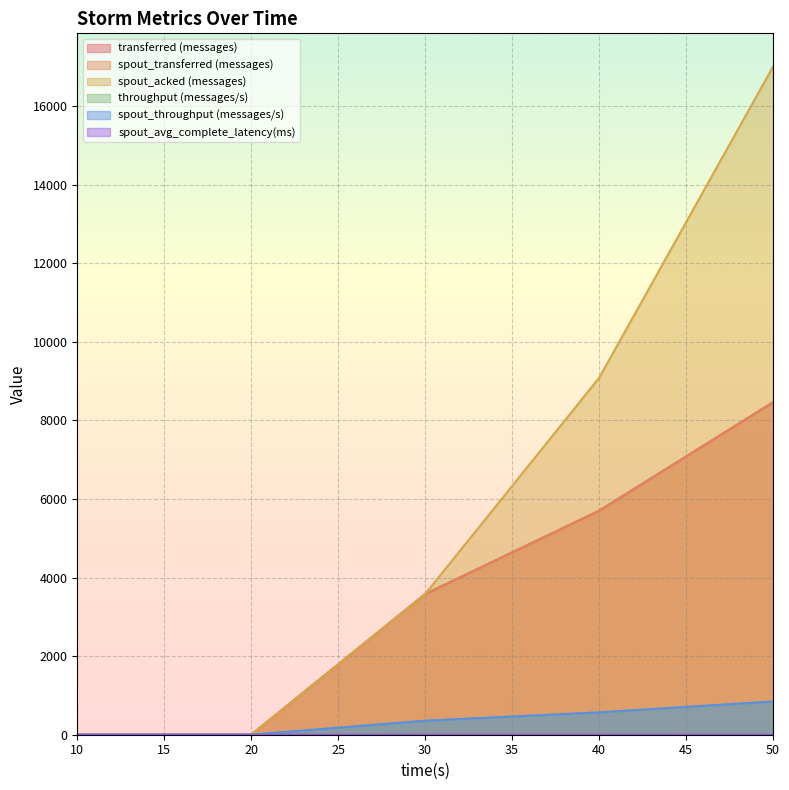

The value of throughput (messages/s) at 50 is 845.0. True or false?

True